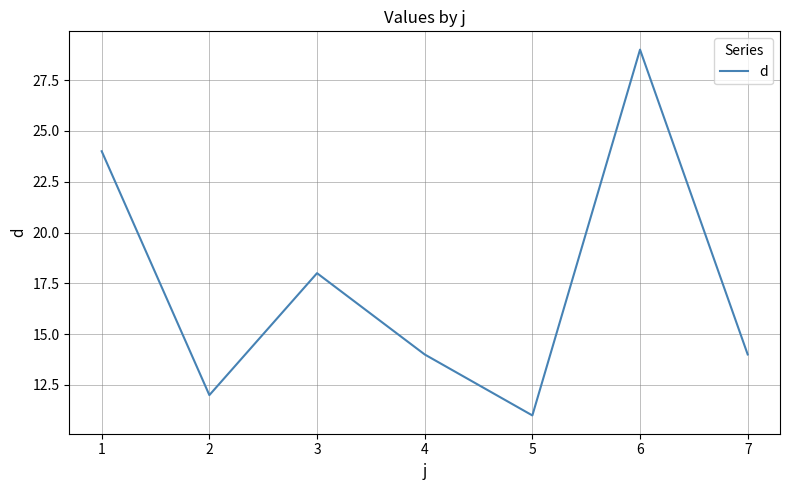

Reading right to left, what are all the values shown in this chart?

7=14	6=29	5=11	4=14	3=18	2=12	1=24